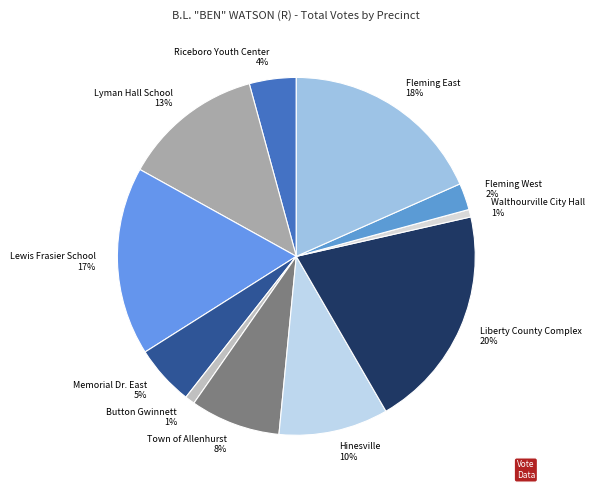

Which has a higher value, Memorial Dr. East or Lyman Hall School?

Lyman Hall School